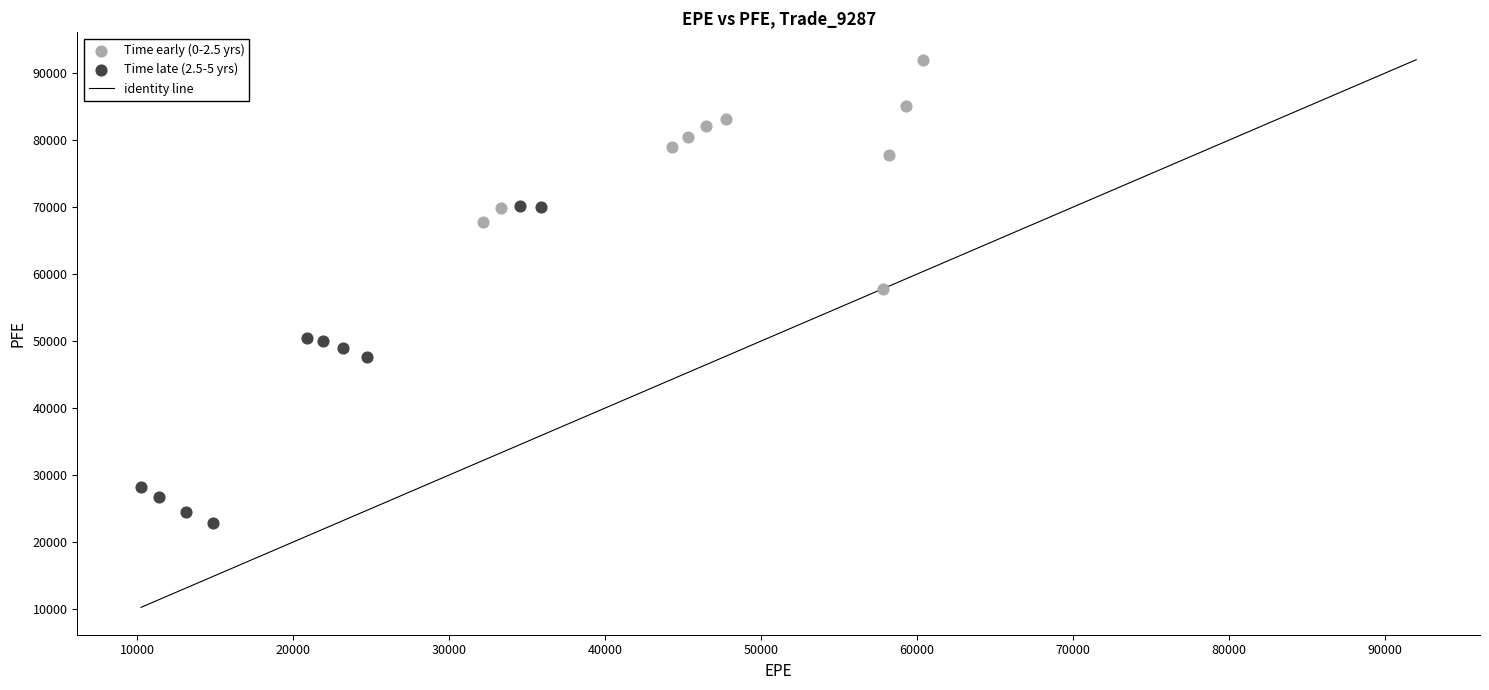

Which series reaches the minimum Y coordinate?

Time late (2.5-5 yrs)